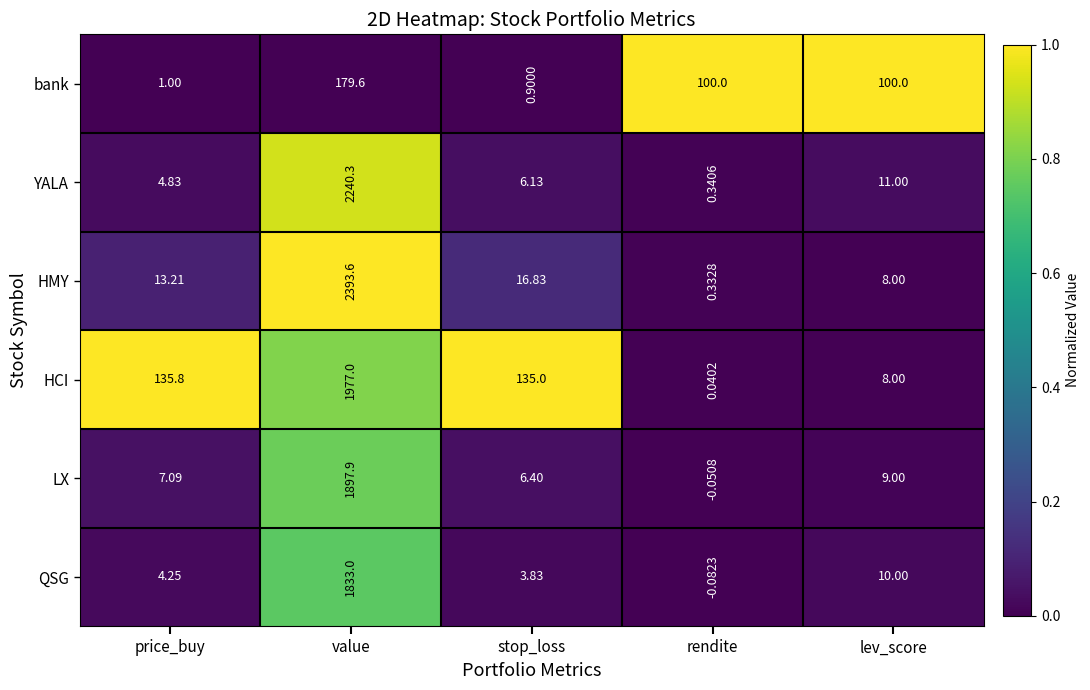

Between stop_loss and lev_score, which series saw the biggest shift?

HCI